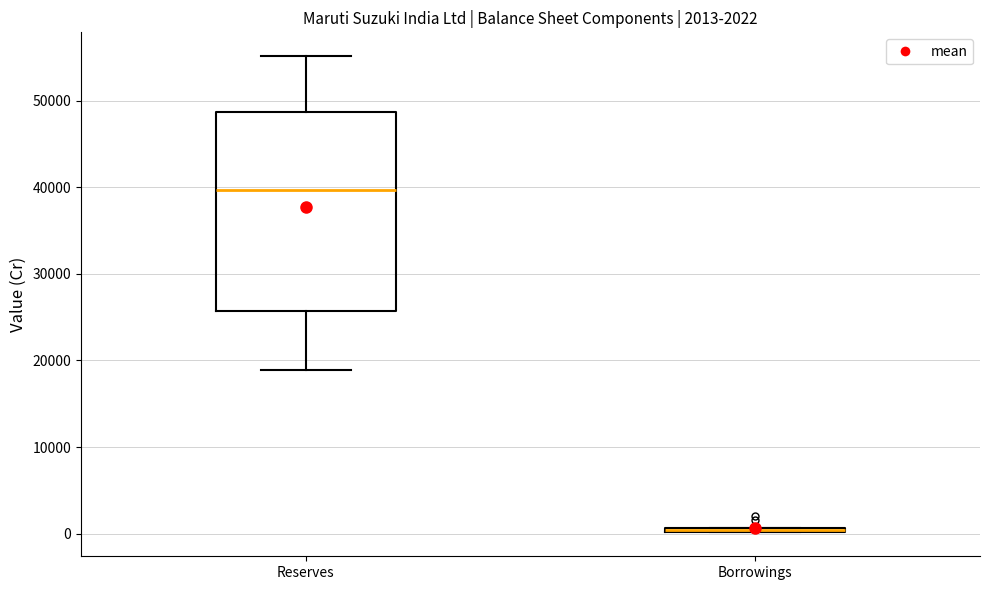

Comparing the boxes themselves (not the whiskers), which one is the tallest?

Reserves